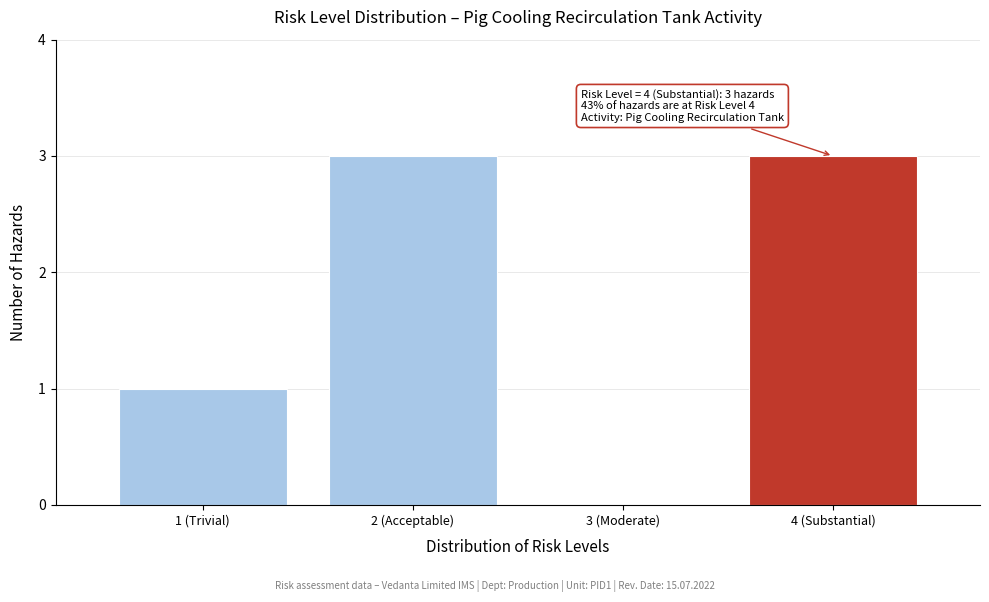

Reading left to right, transcribe all the data shown in this chart.

1 (Trivial)=1	2 (Acceptable)=3	3 (Moderate)=0	4 (Substantial)=3